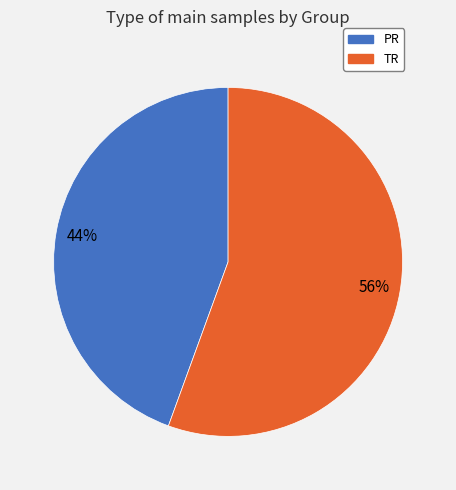

The TR slice represents 47% of the pie. True or false?

False